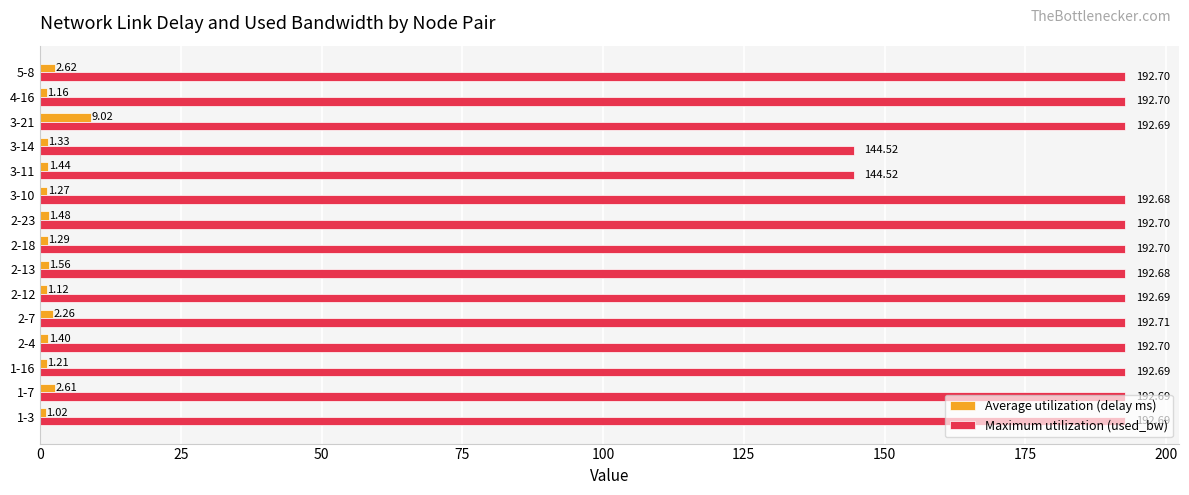

At which category is the sum across all series the highest?

3-21